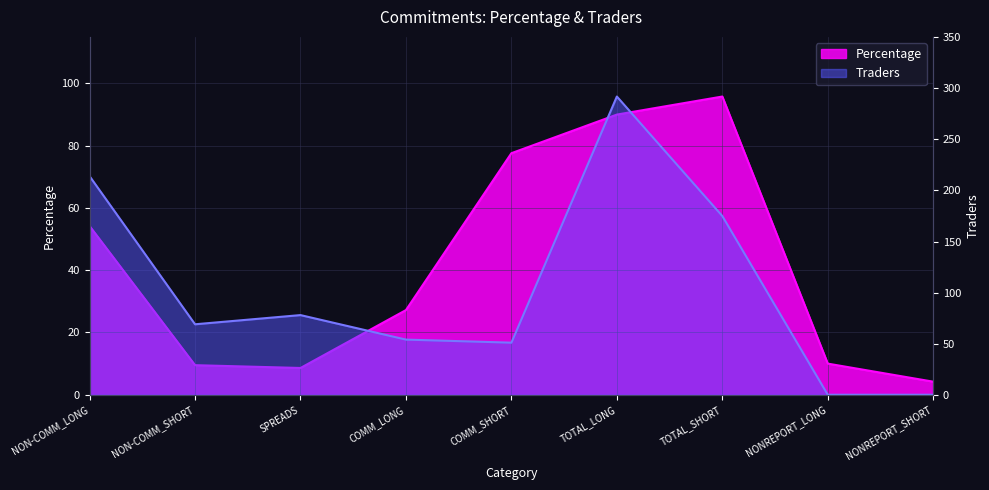

What is the total value across all series at COMM_SHORT?

128.6